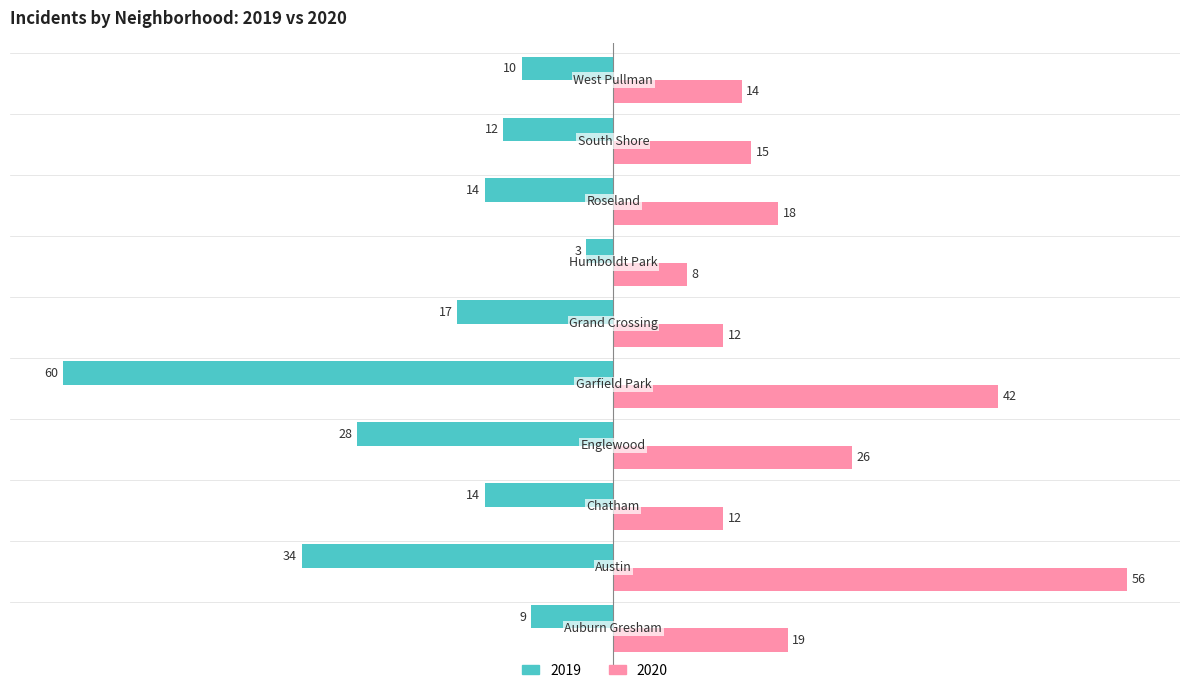

What is the highest value of the 2020 series?

56